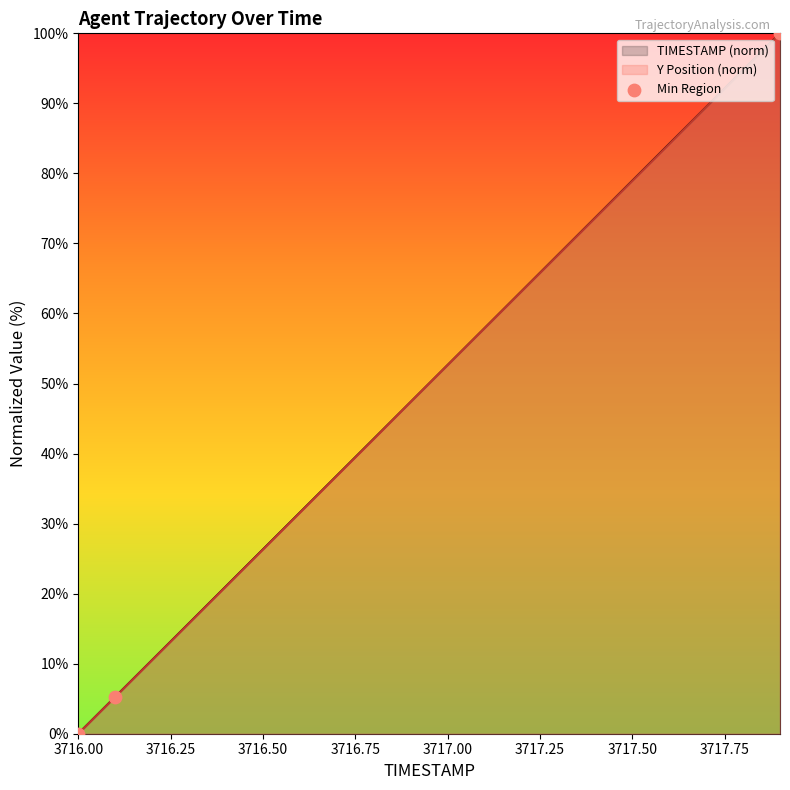

What is the maximum value for TIMESTAMP (norm)?

100.0